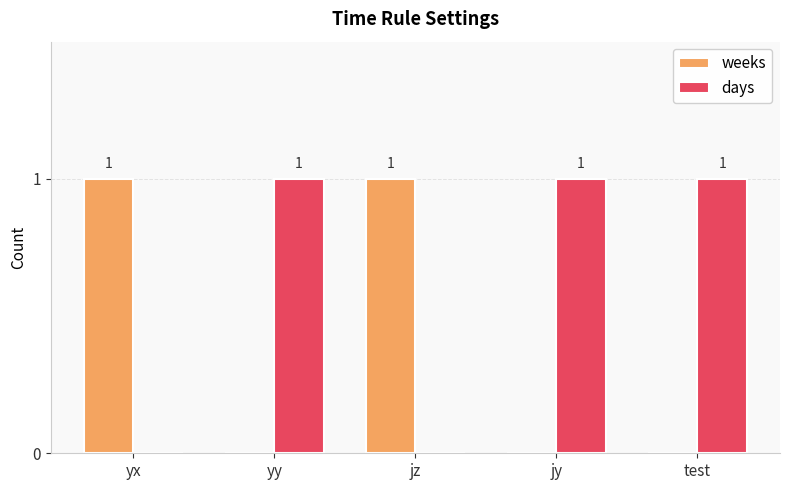

What is the difference between the weeks values at yy and jz?

1